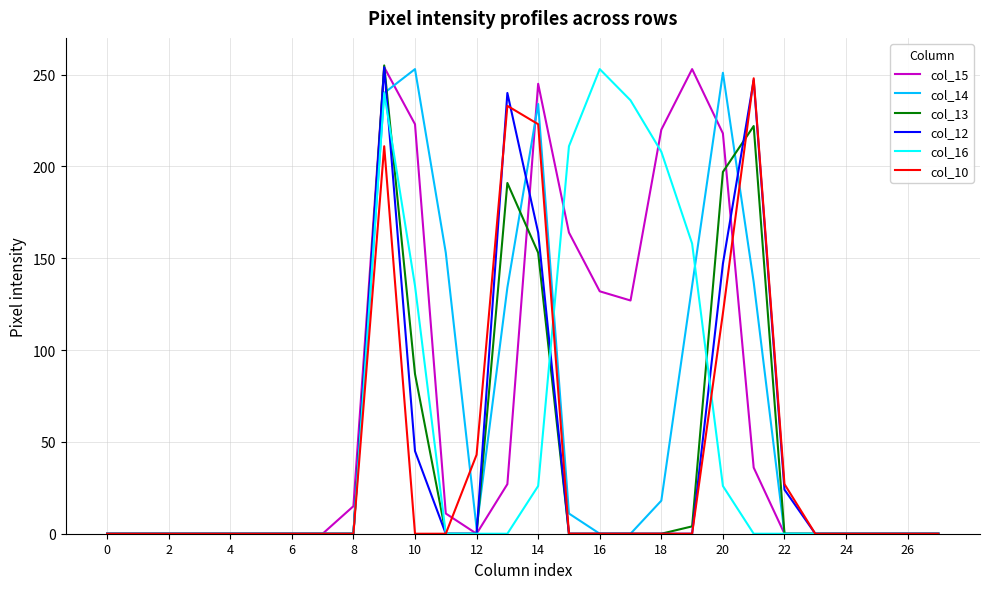

Which series has the largest total across all categories?

col_15